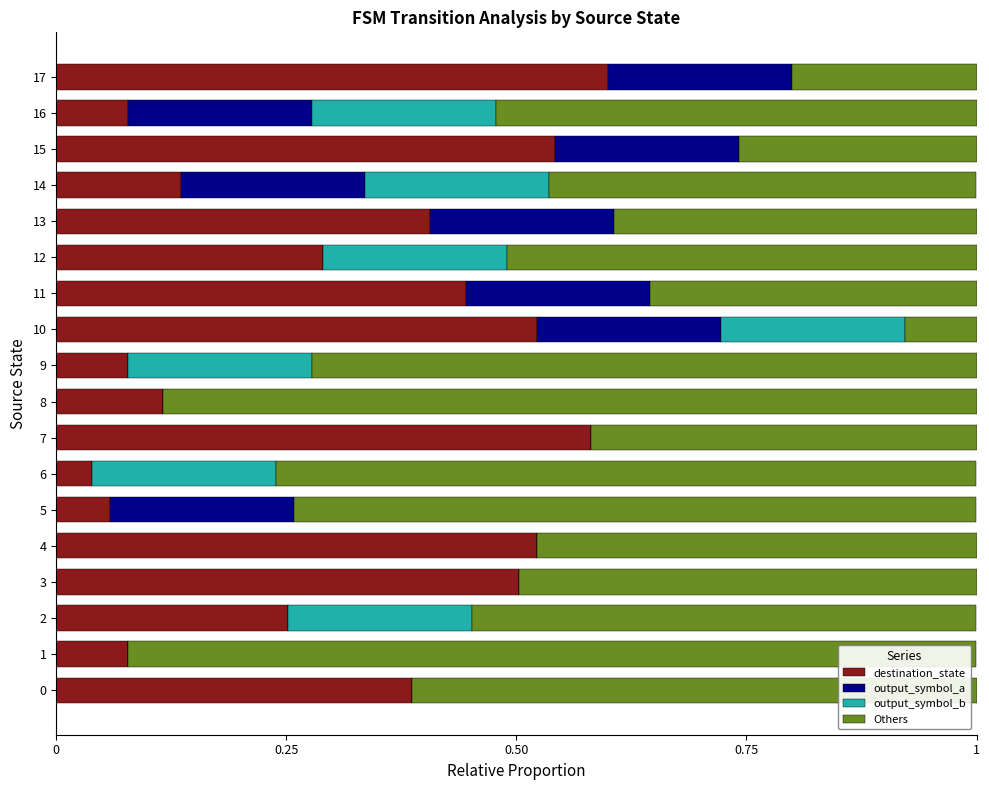

What is the total value across all series at 9?

1.0